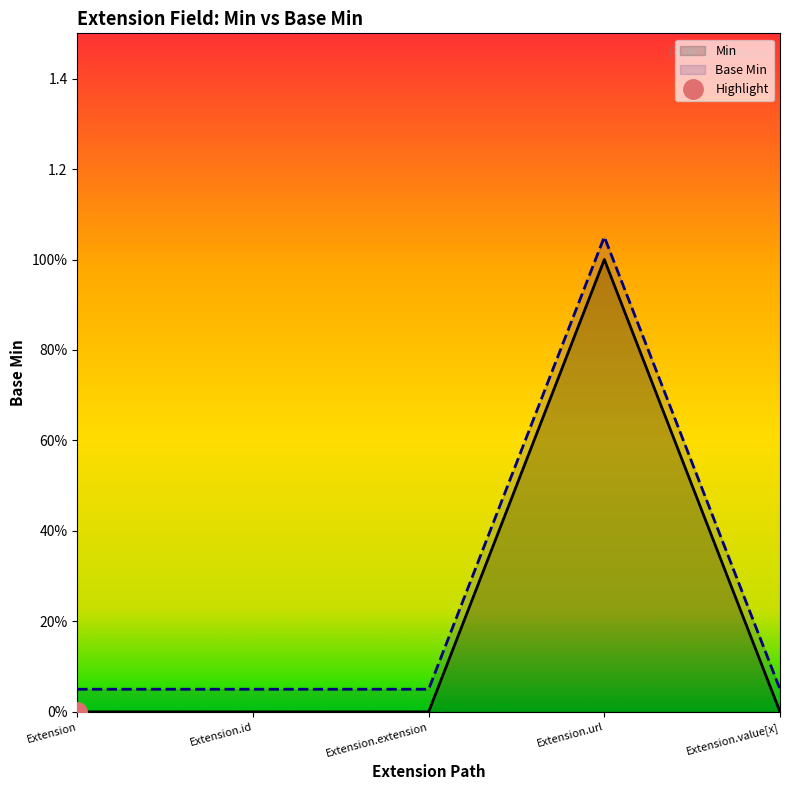

What is the spread (max minus min) of values at Extension.value[x]?

0.1